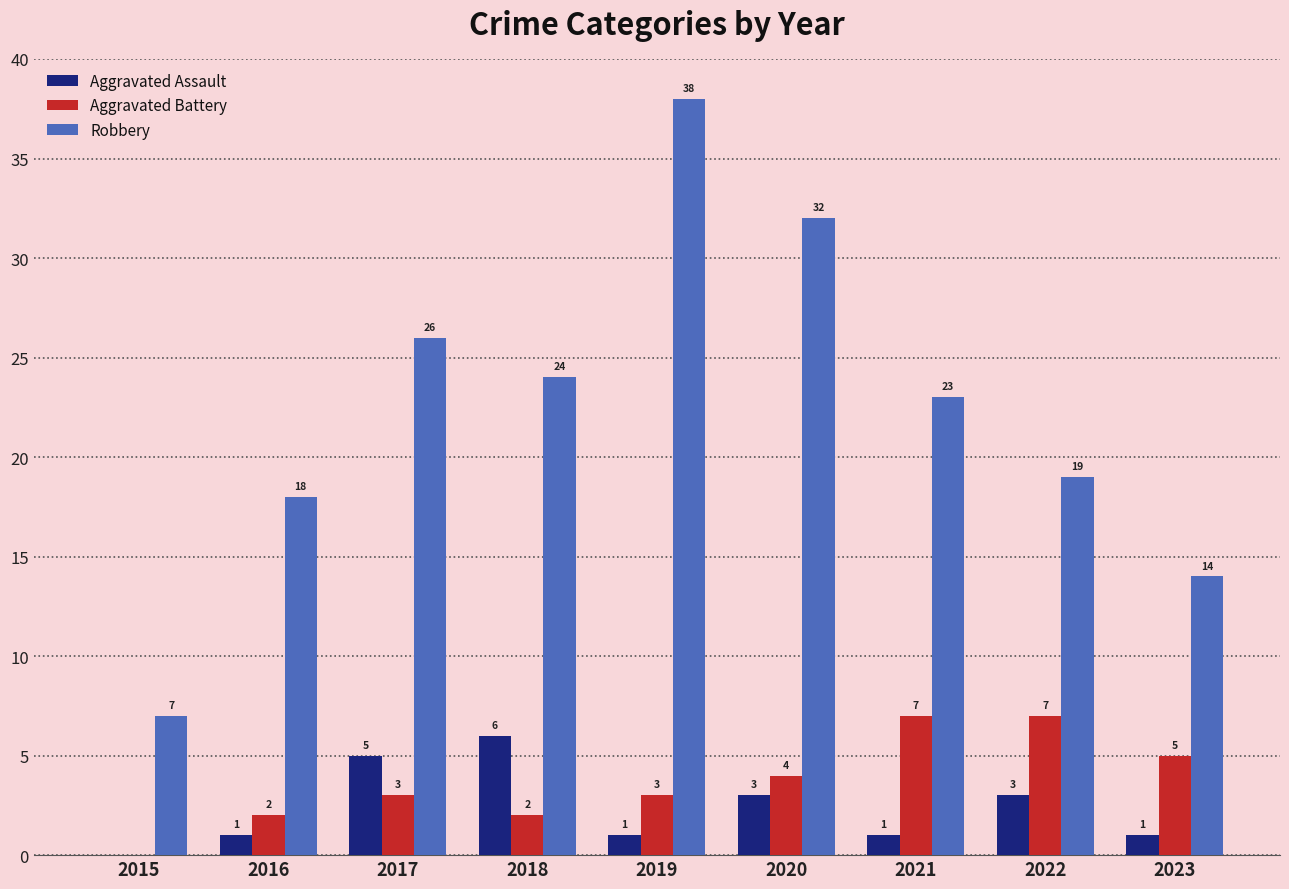

Reading left to right, transcribe all the data shown in this chart.

Aggravated Assault: 0	1	5	6	1	3	1	3	1
Aggravated Battery: 0	2	3	2	3	4	7	7	5
Robbery: 7	18	26	24	38	32	23	19	14